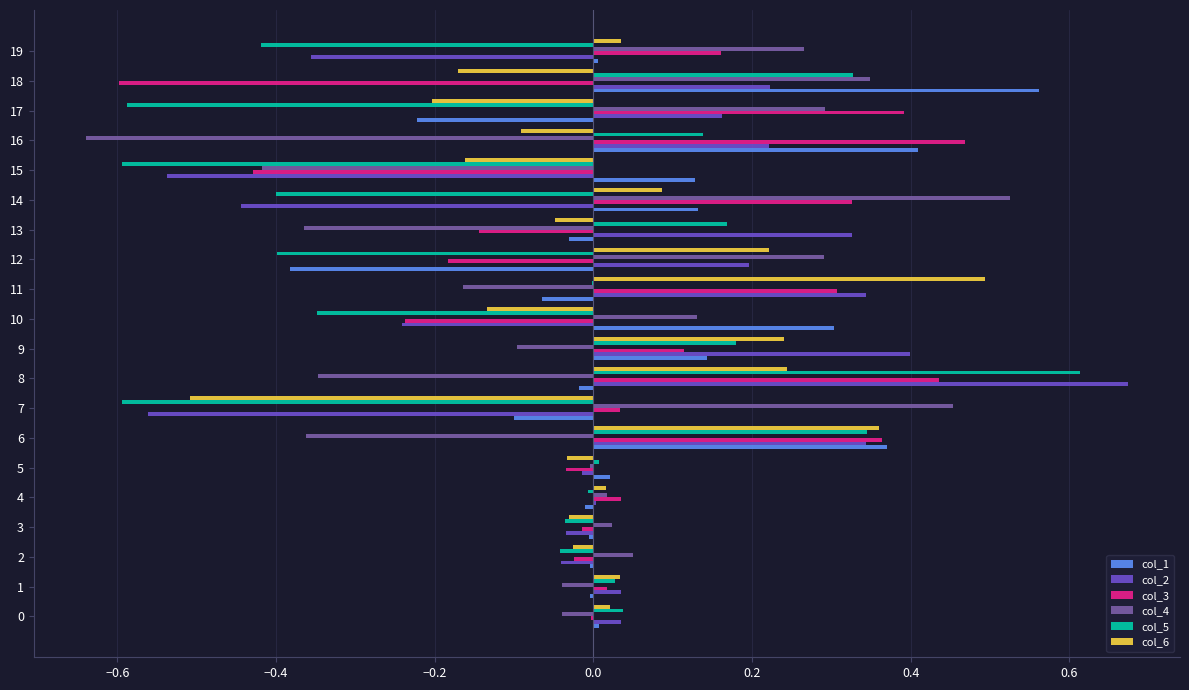

What are all the series names shown in the legend?

col_1, col_2, col_3, col_4, col_5, col_6